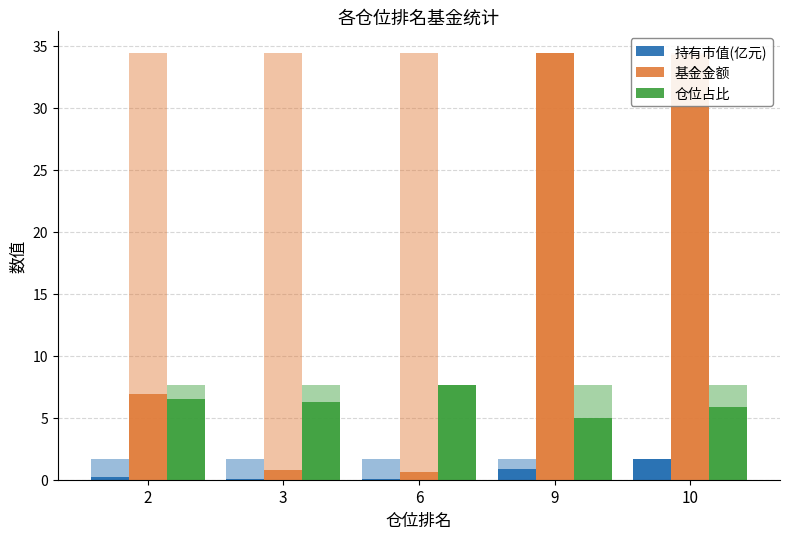

Which series changed the most between 9 and 10?

仓位占比